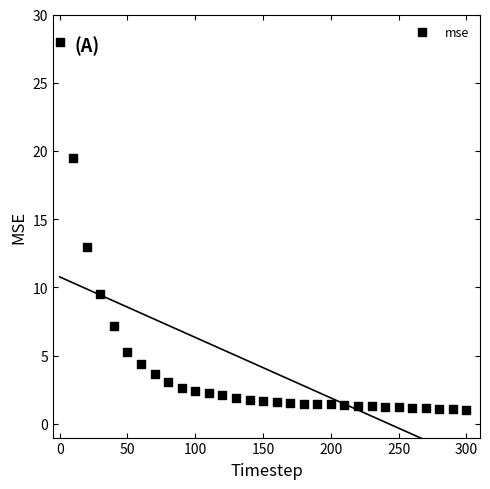

What Y value in the scatter plot is closest to 14?

13.0